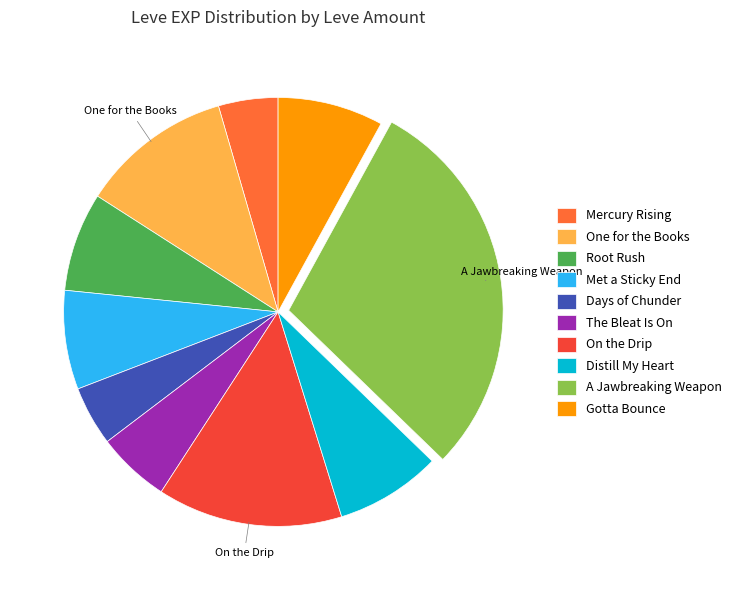

Does any single category account for the majority?

No